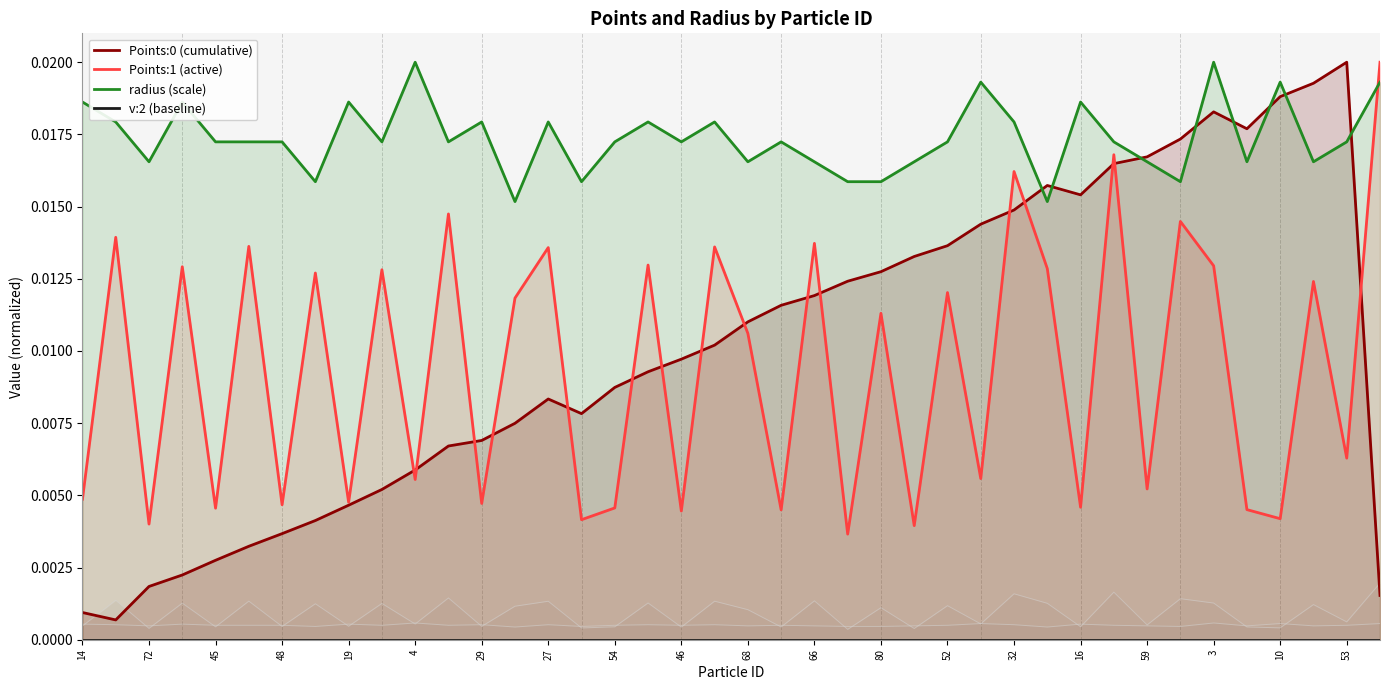

Which series changed the most between 72 and 20?

Points:0 (cumulative)